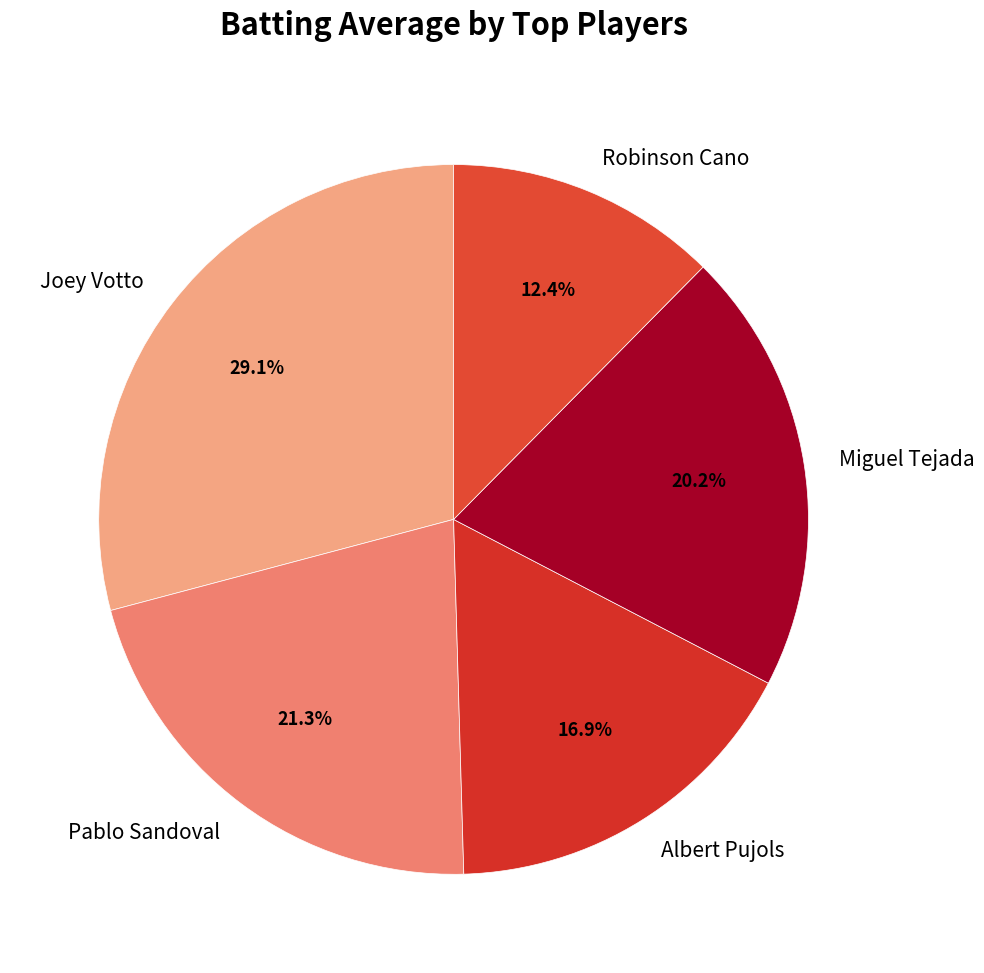

How many slices are in this pie chart?

5